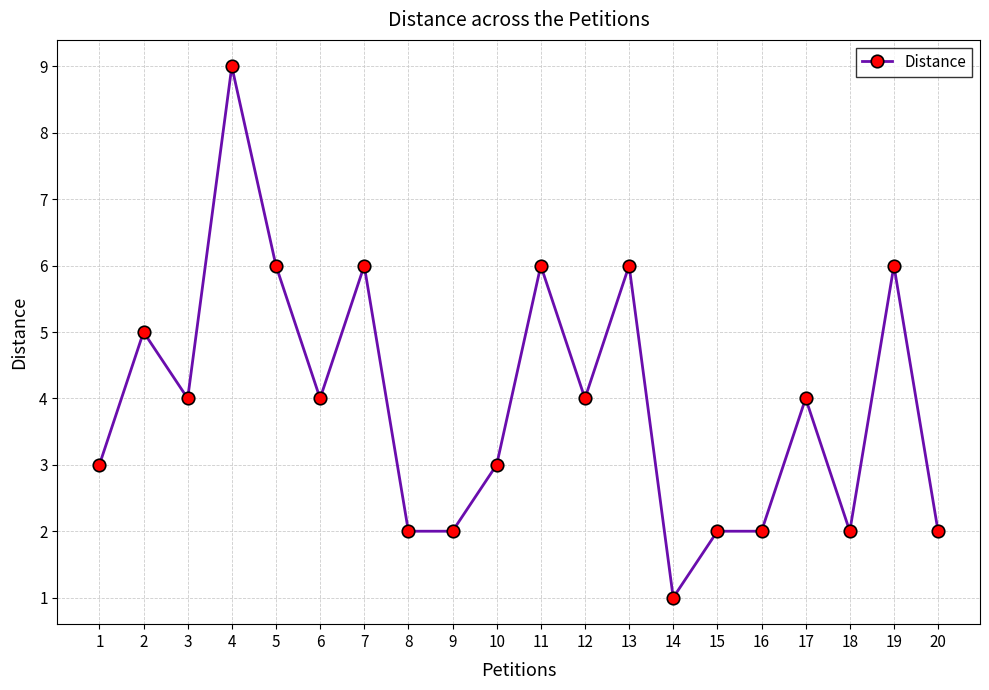

What is the greatest value displayed?

9